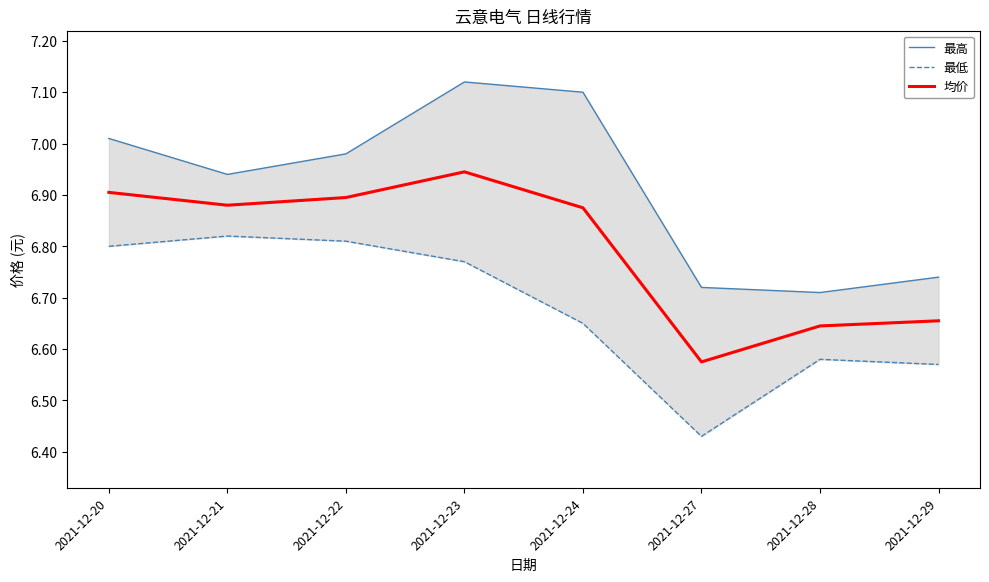

What is the value of the 最高 point at the 3rd from the left?

7.0